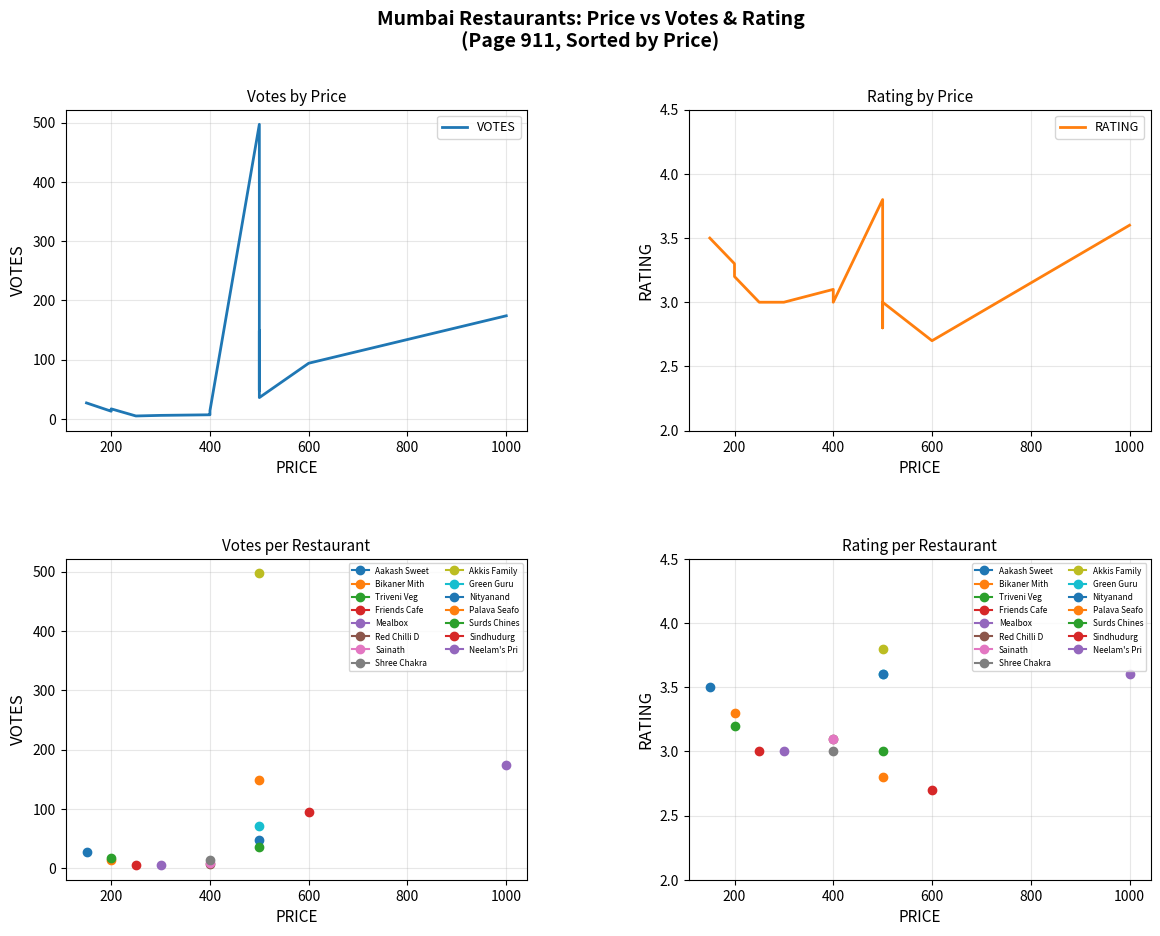

List the series in order of their overall mean, highest first.

VOTES, RATING